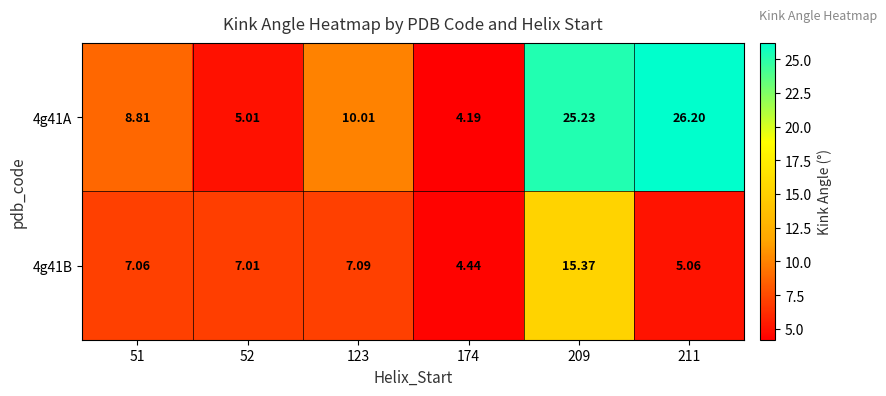

Count the number of categories in the chart.

6